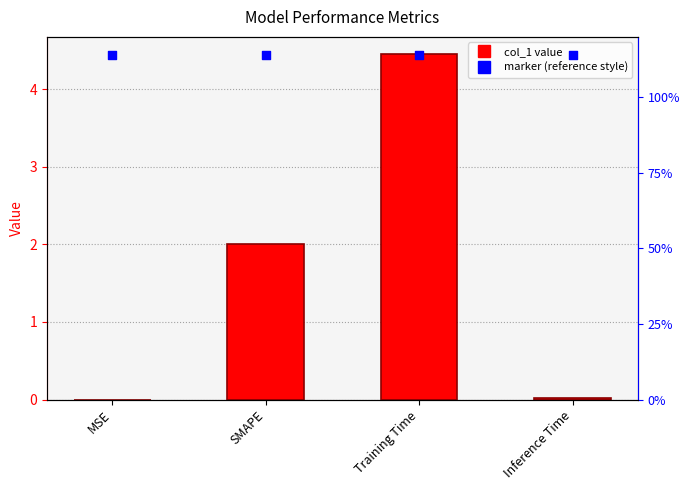

What is the ratio of the value at SMAPE to the value at Training Time?

0.4